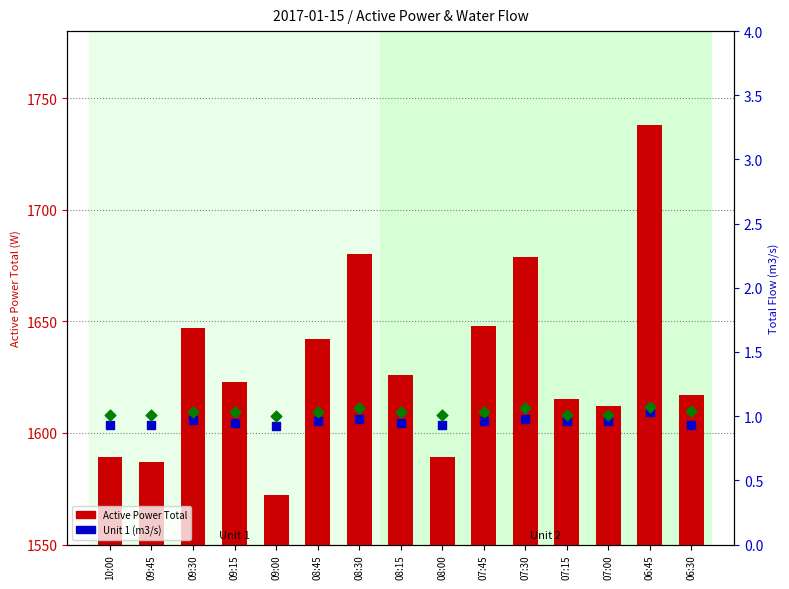

At which category is the sum across all series the highest?

06:45